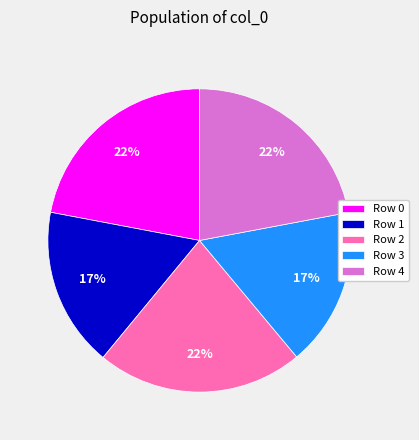

Approximately how many times larger is the value at Row 4 compared to Row 1?

1.3